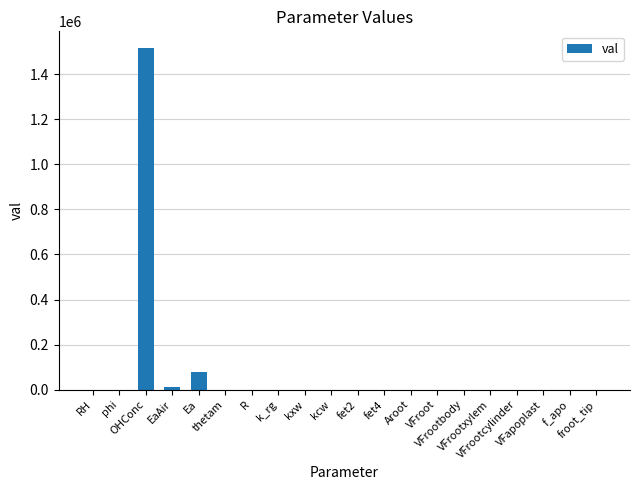

What is the sum of the values at VFrootcylinder and OHConc?

1515000.1